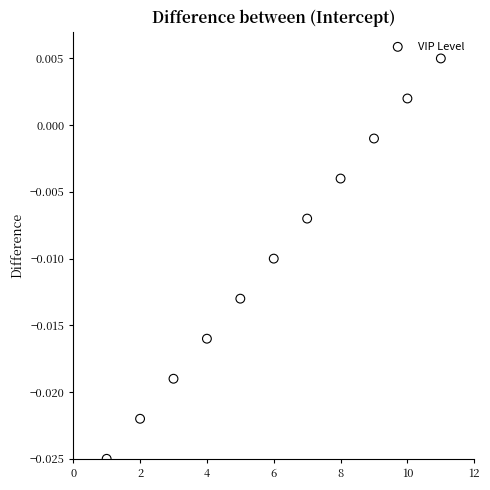

What is the range of X values (max minus min)?

10.0